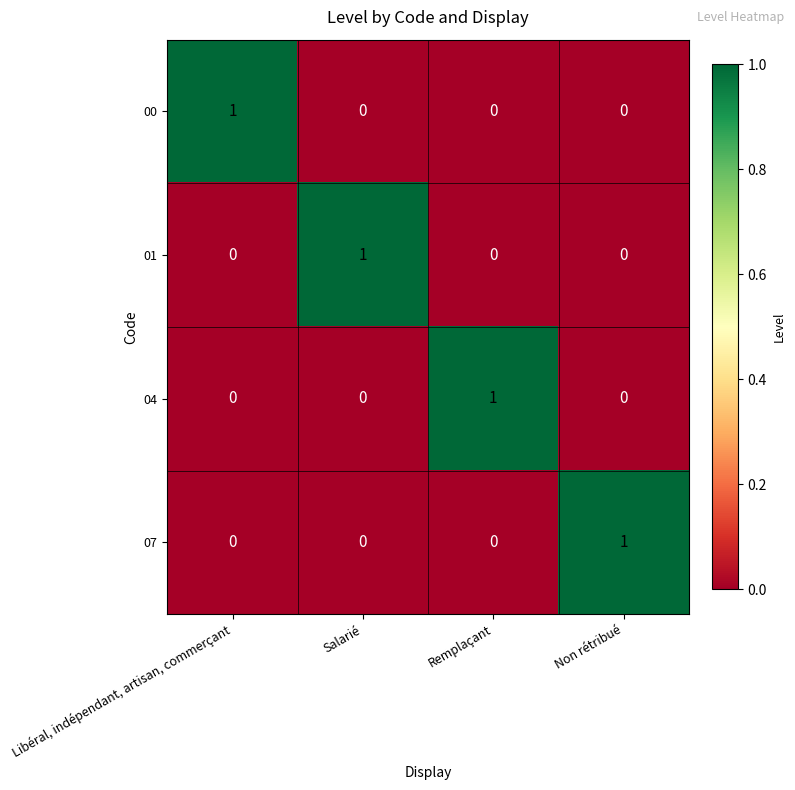

What is the maximum value shown in the chart?

1